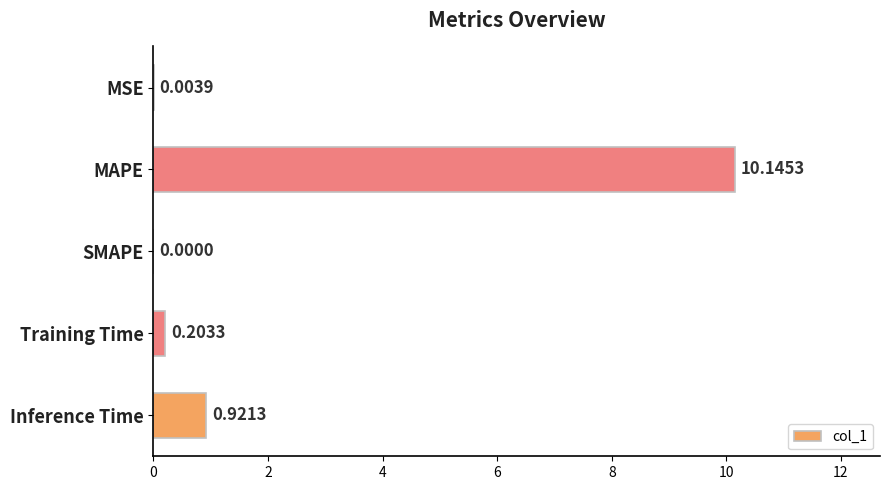

What is the sum of all values?

11.3